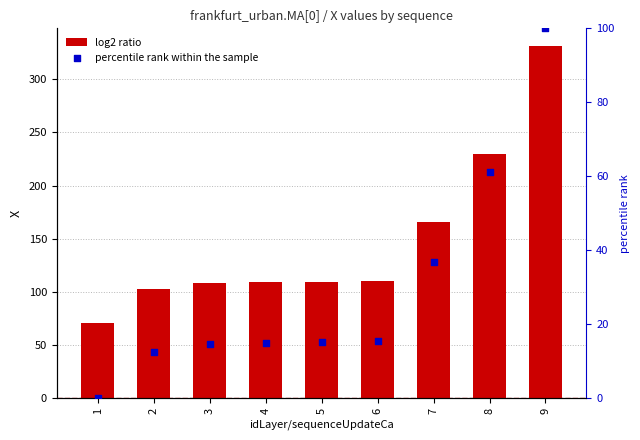

Which series contains the lowest Y value?

percentile rank within the sample